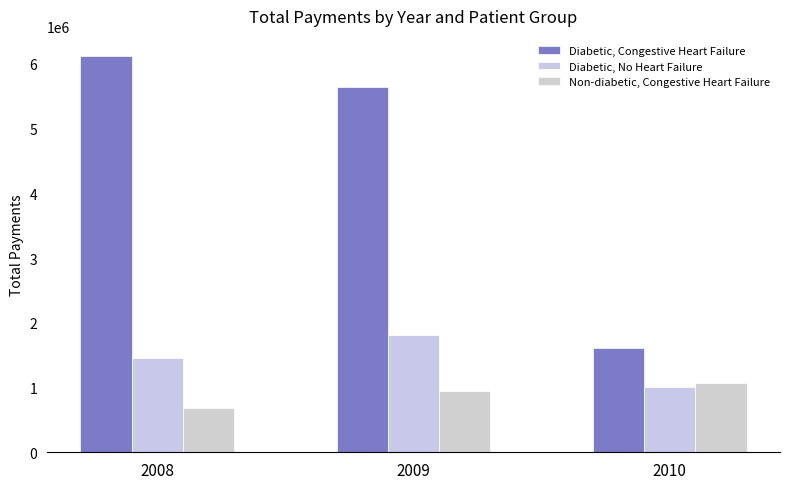

At which label does Diabetic, Congestive Heart Failure first exceed 5639880?

2008